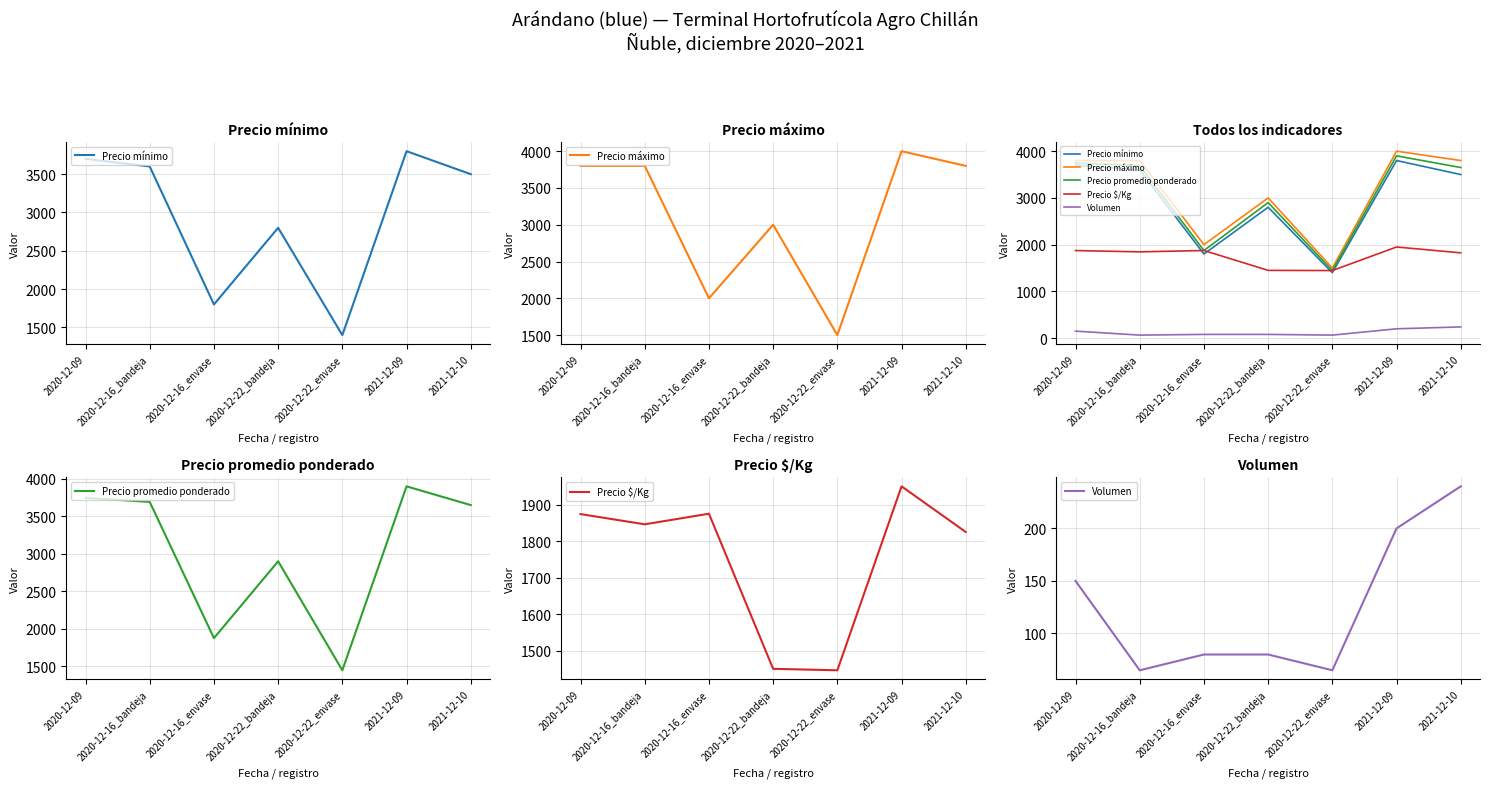

The Volumen series shows 129 at 2020-12-22_bandeja. True or false?

False